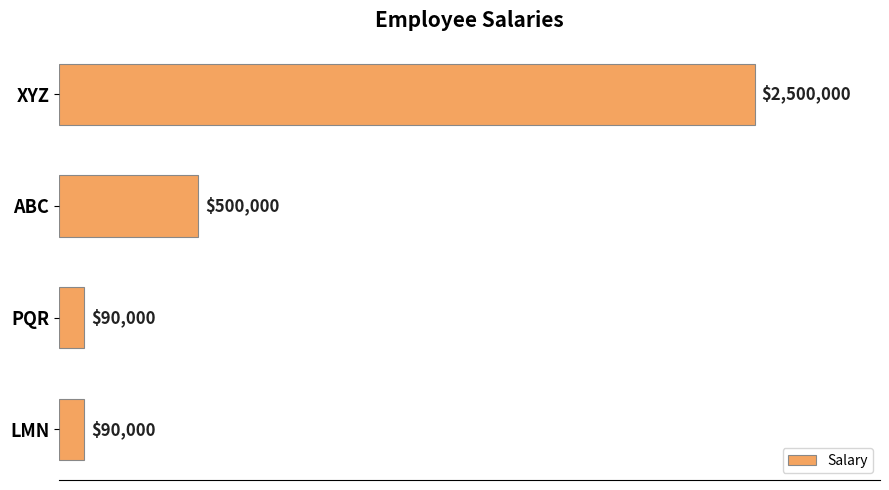

Are the bars horizontal?

Yes